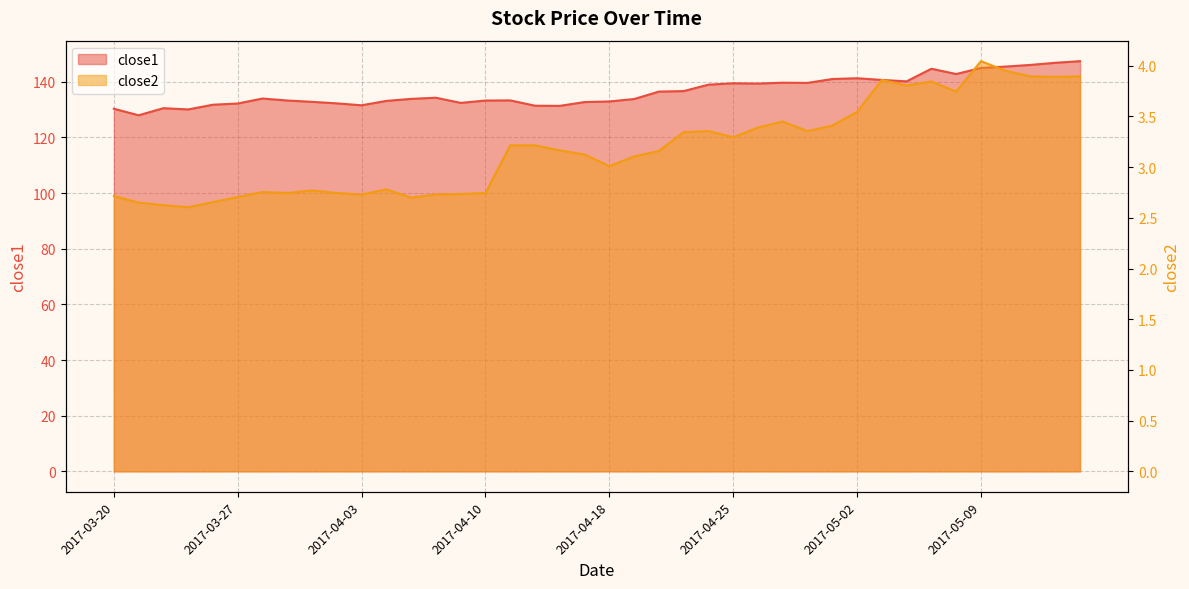

Rank the series by their maximum value, from lowest to highest.

close2, close1